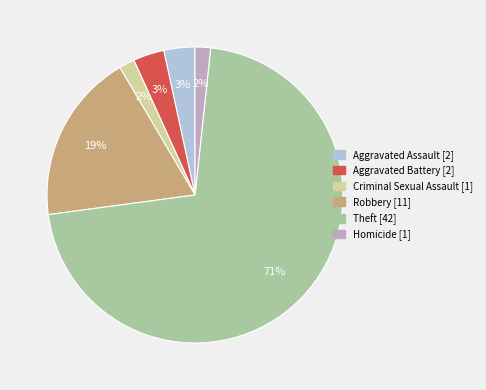

How many segments does this pie chart have?

6